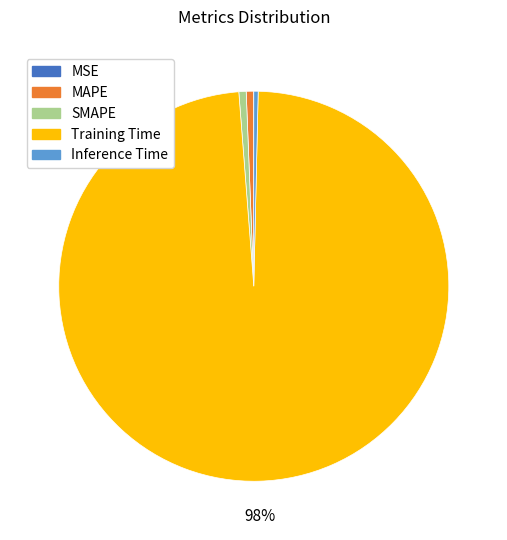

Between Training Time and SMAPE, which is larger?

Training Time